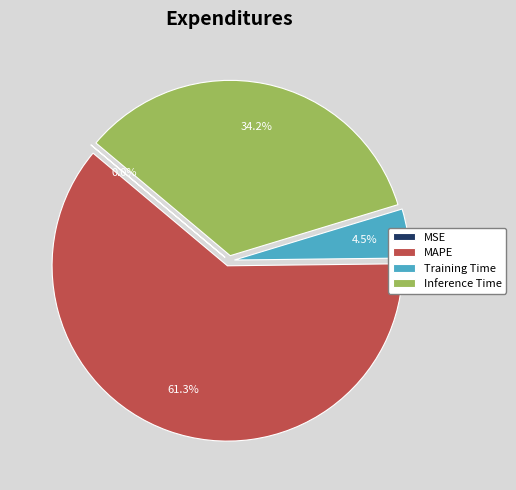

The MAPE slice represents 61% of the pie. True or false?

True